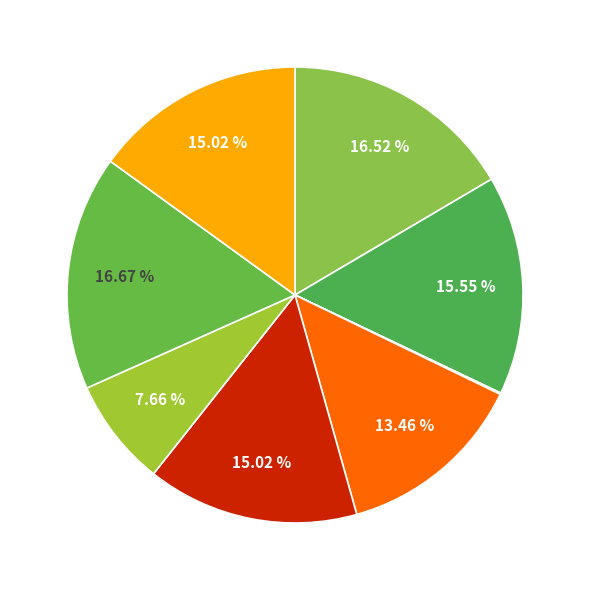

Is there any slice that represents more than half of the pie?

No